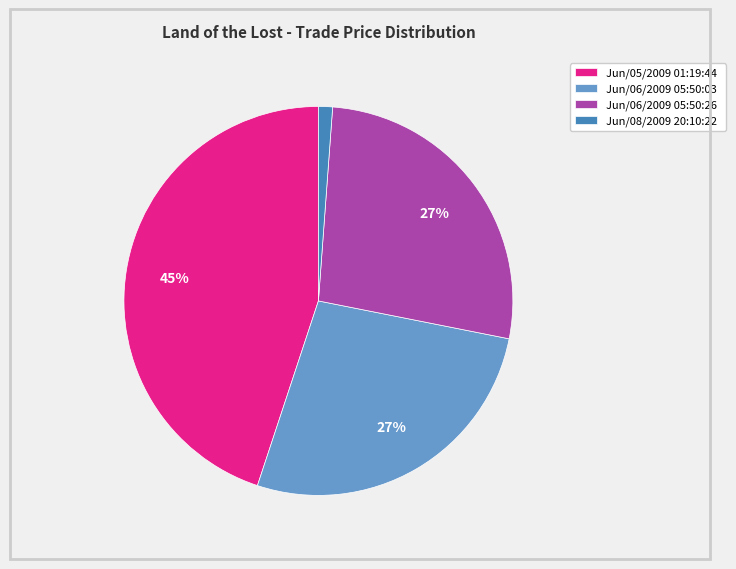

What percentage is the Jun/08/2009 20:10:22 slice, to the nearest percent?

1%